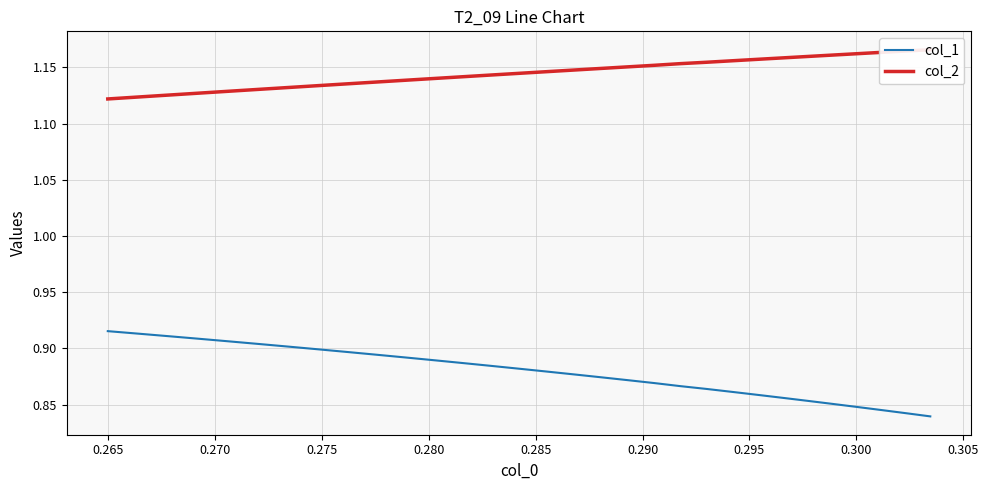

What is the sum of all col_1 values?

27.2